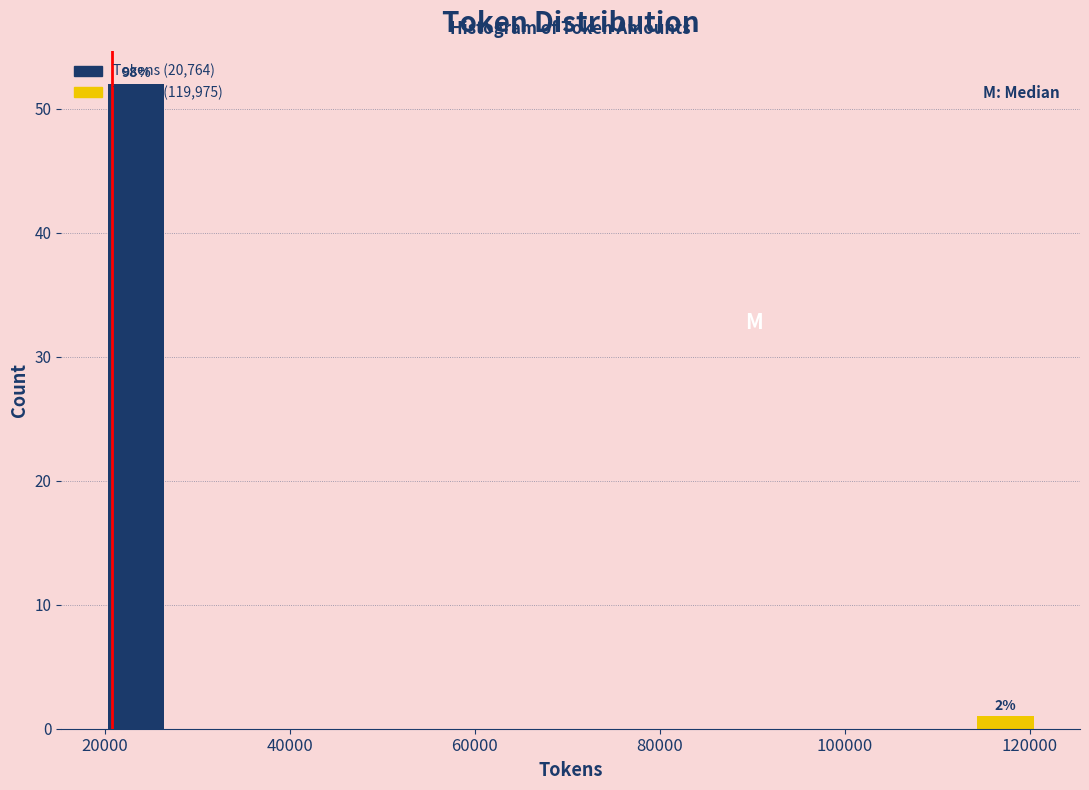

Read against the x-axis, roughly where is the centre of the tallest bar?

24000